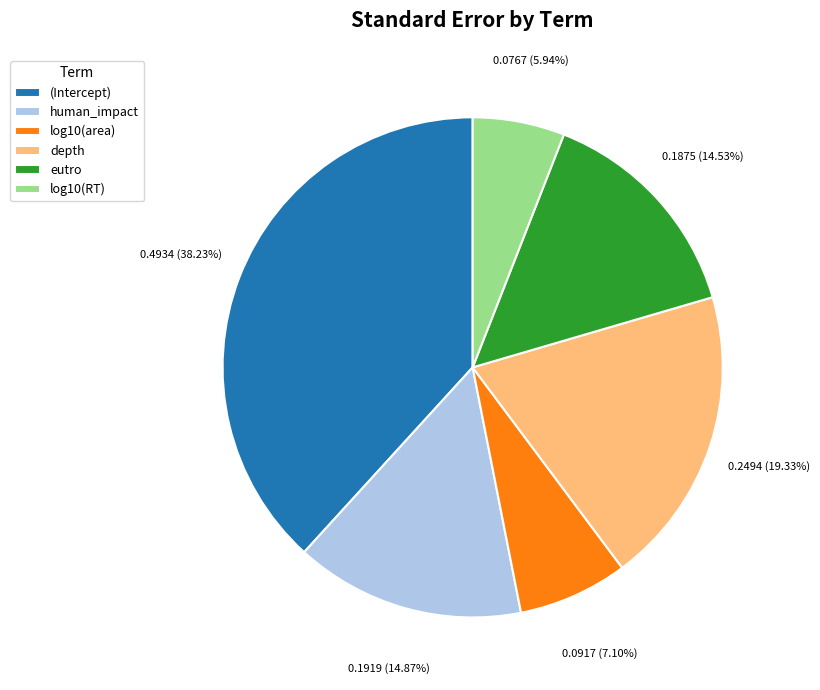

Which category has the smallest portion of the pie?

log10(RT)